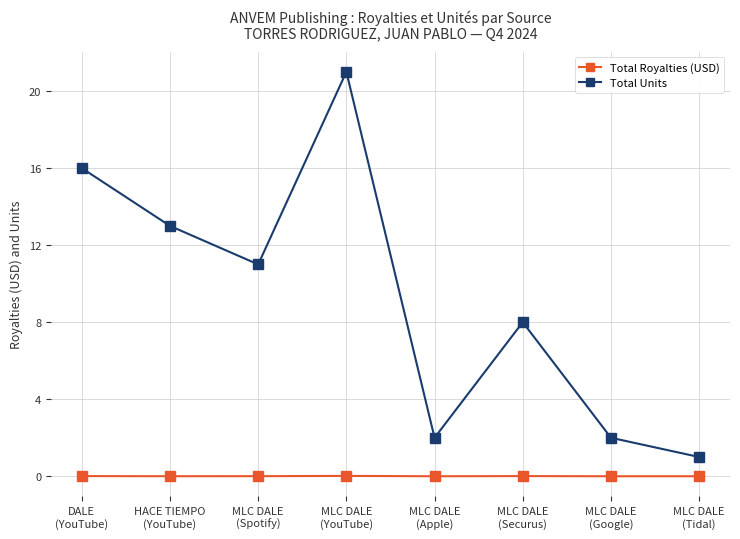

What is the value of the Total Units point at the 6th from the left?

8.0